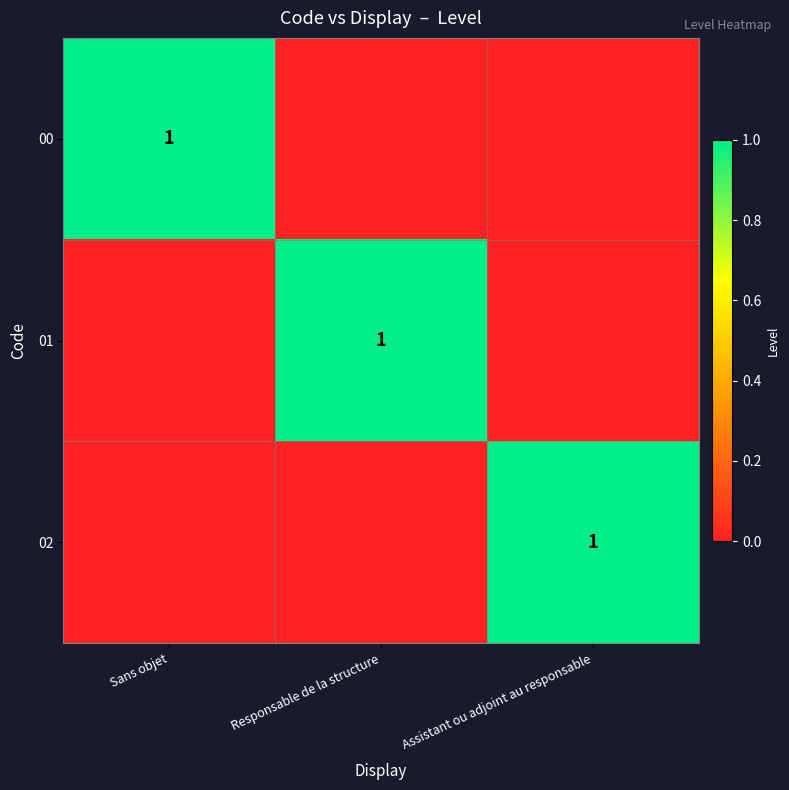

The value of 00 at Sans objet is 2. True or false?

False